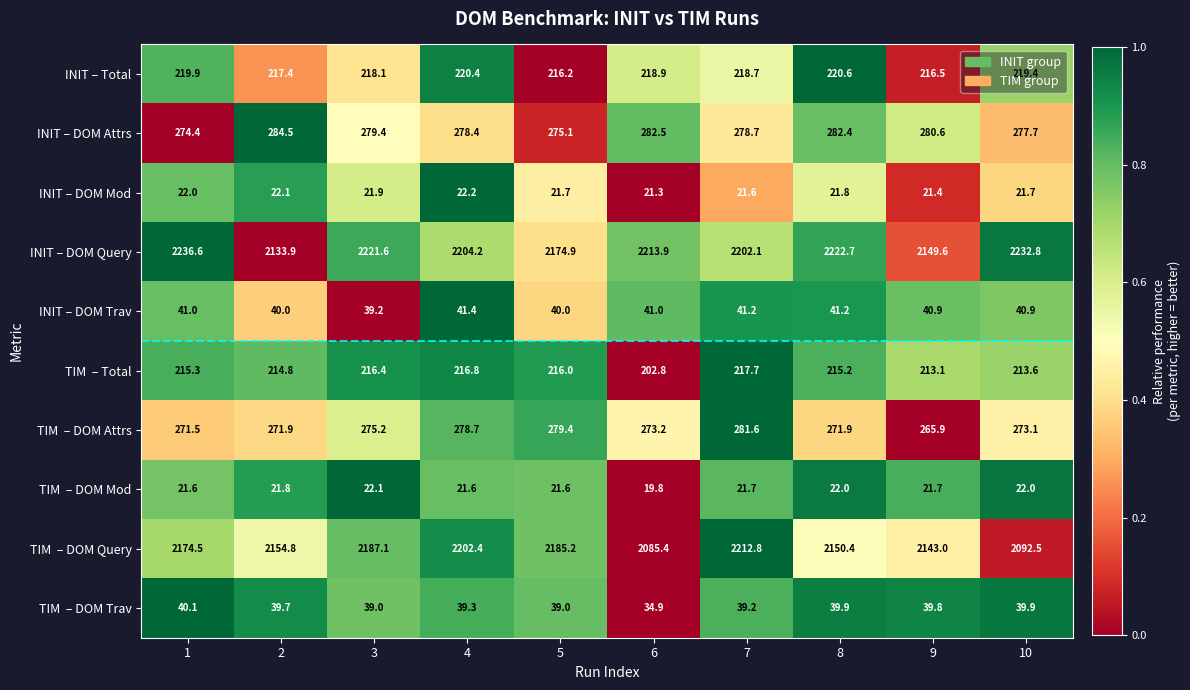

What is the average value of the INIT – DOM Mod series?

21.8